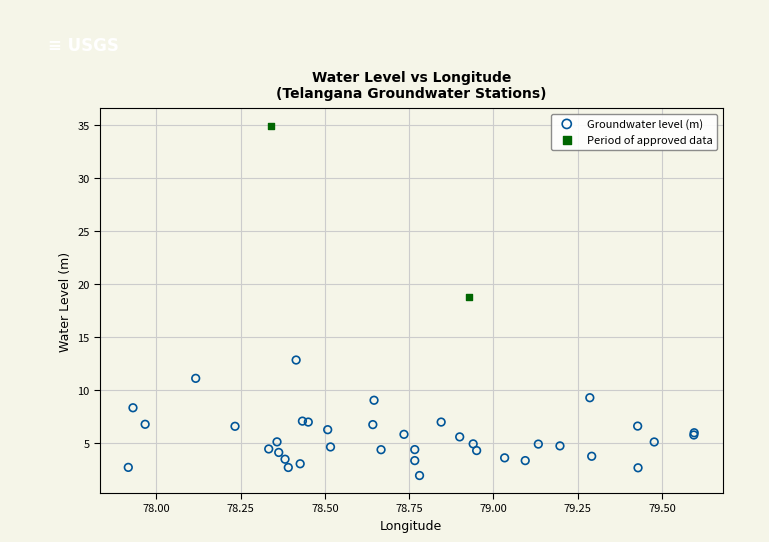

What are all the series names shown in the legend?

Groundwater level (m), Period of approved data